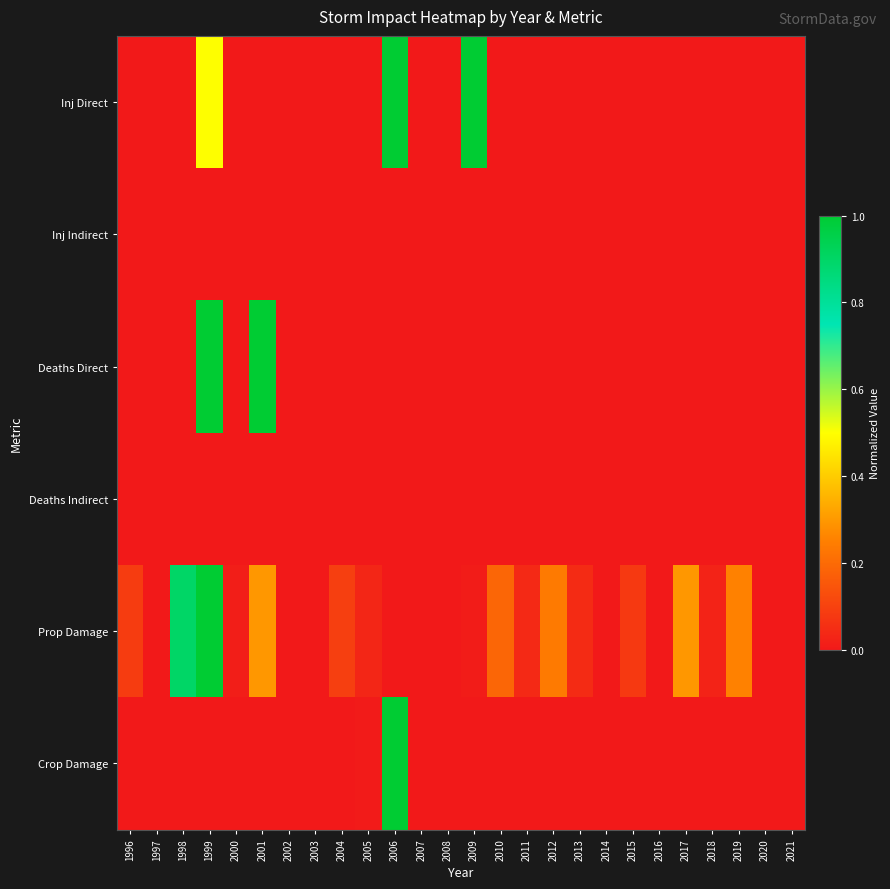

Which series changed the most between 2007 and 2009?

Inj Direct